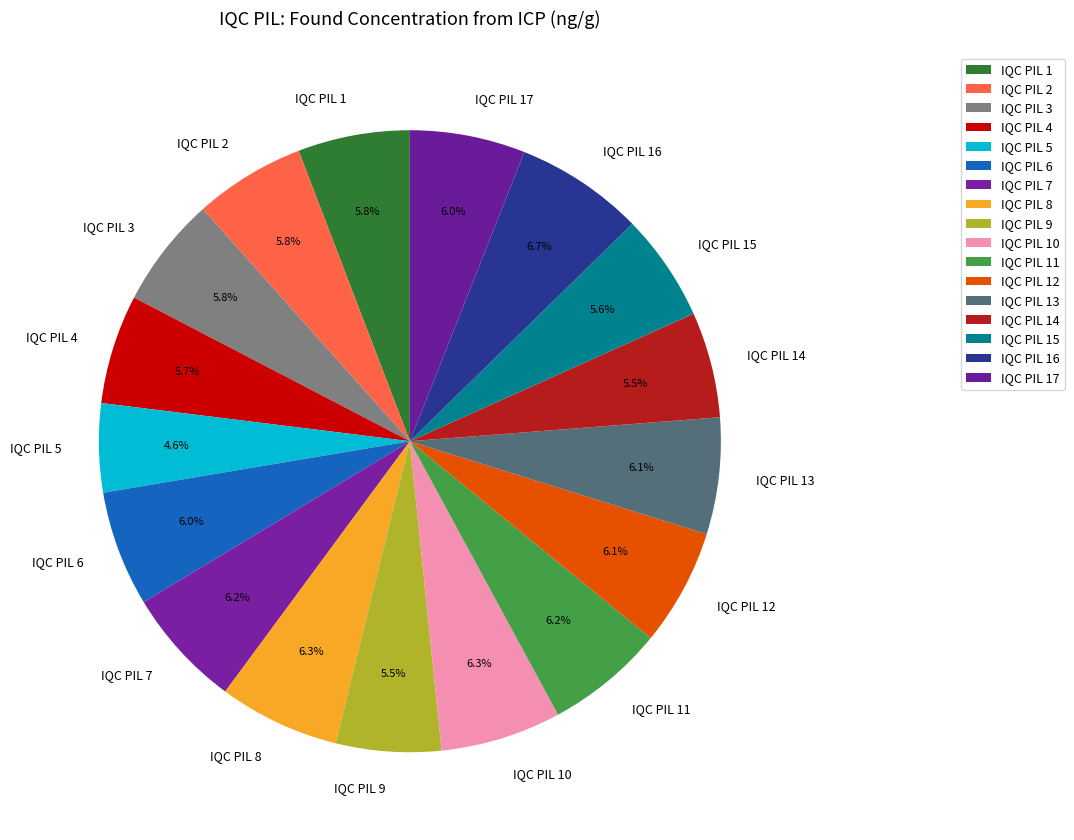

To the nearest percent, what percentage of the pie is IQC PIL 8?

6%